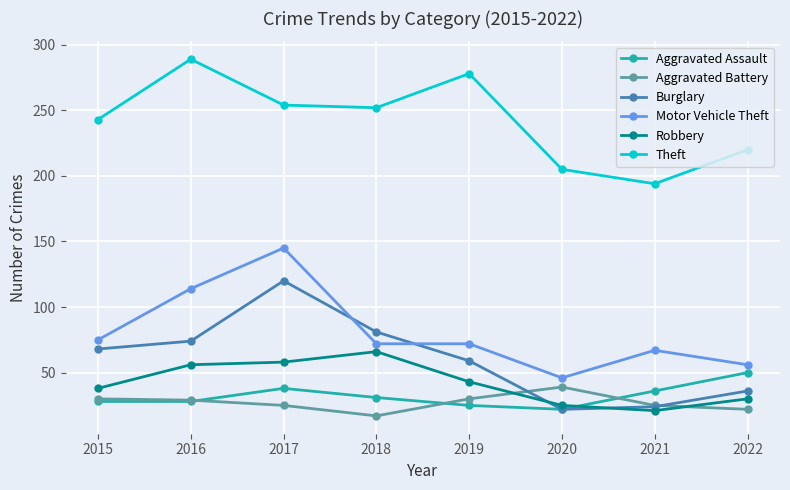

How many values in the Robbery series are below 43?

4